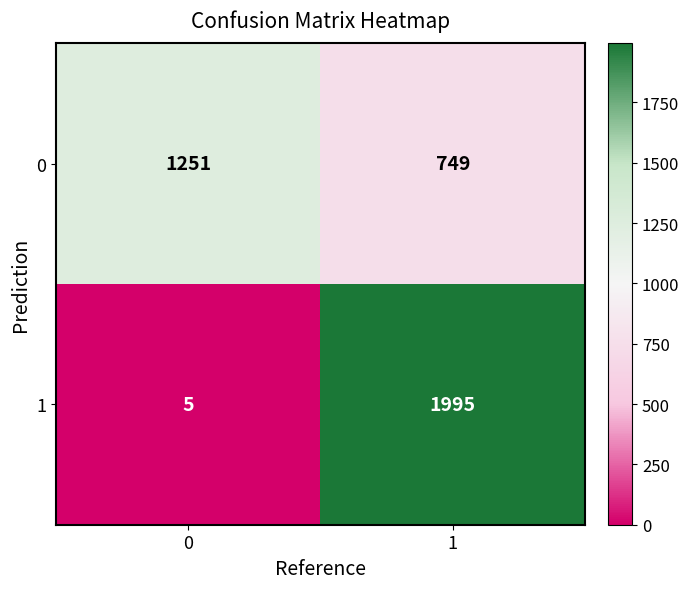

How many data points does each series have?

2